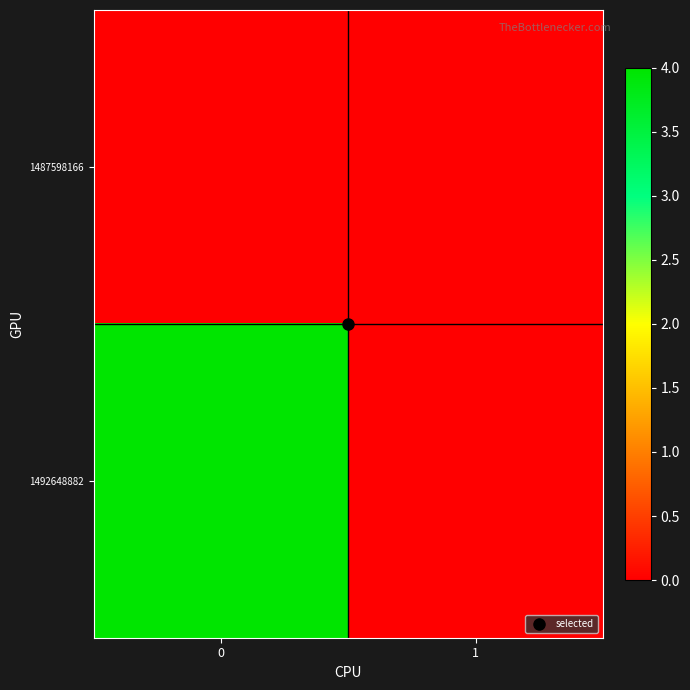

Count the number of data series in this chart.

2